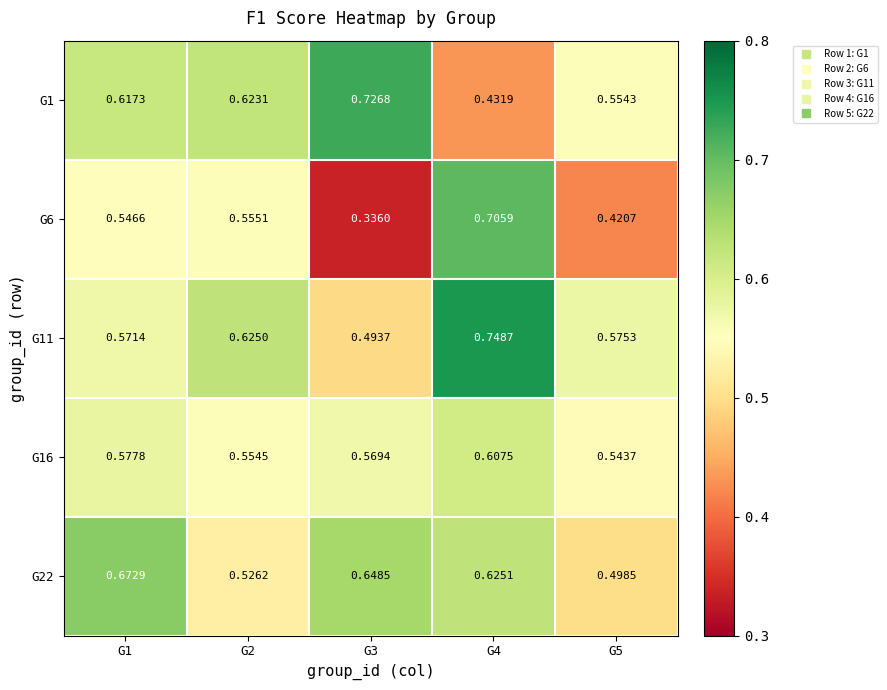

Which label corresponds to the largest value in the chart?

G4